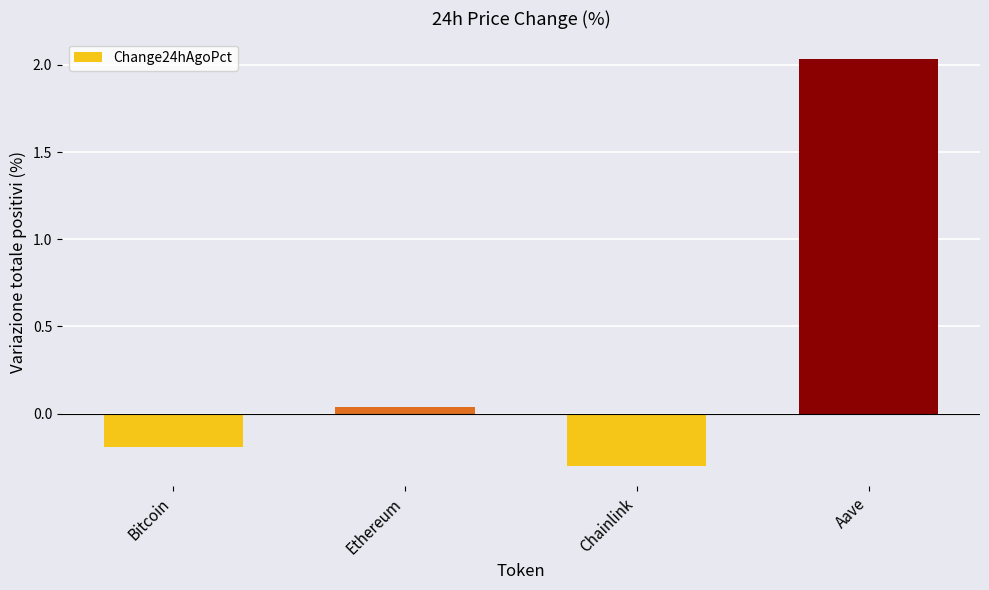

Is it true that the value at Bitcoin is -0.3?

False